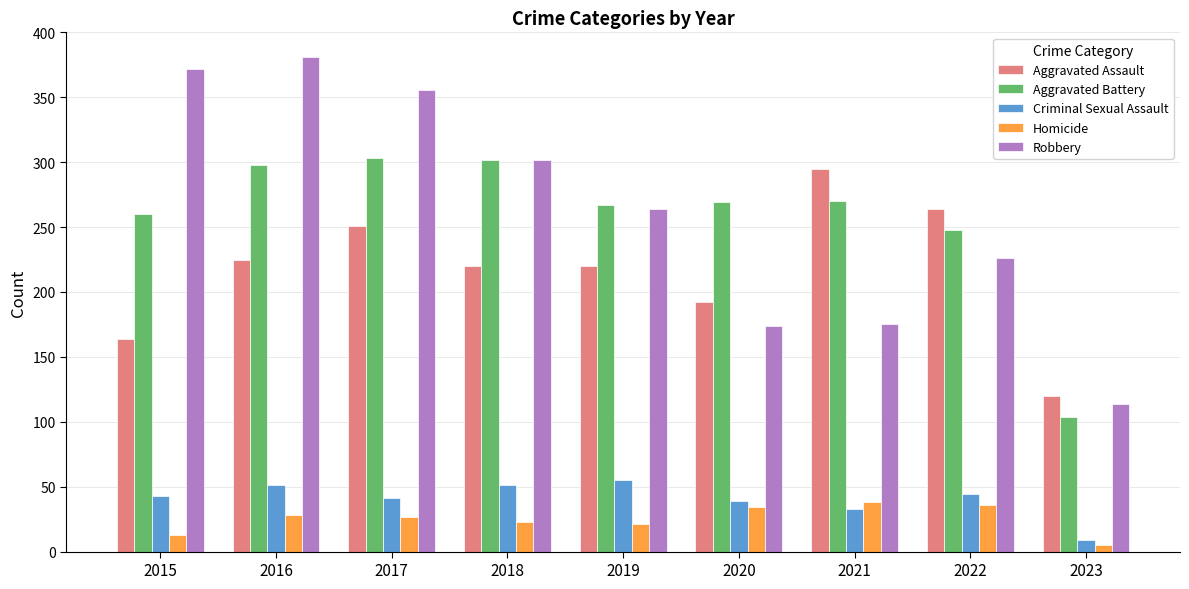

True or false: Robbery has a value of 247 at 2015.

False